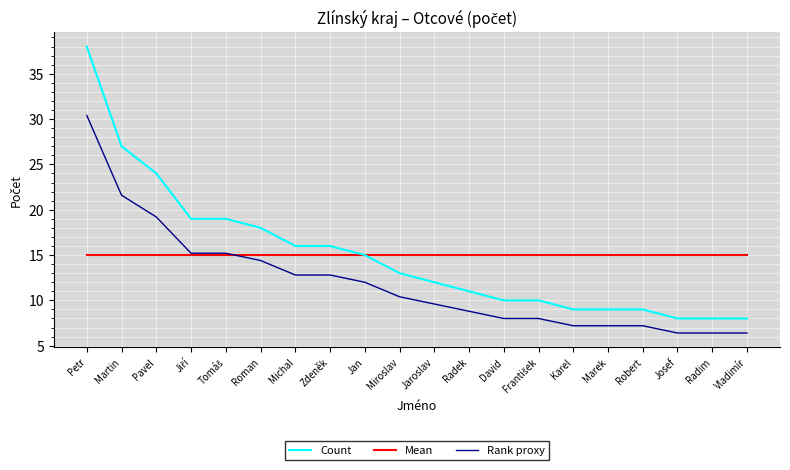

What position from the right is Radim?

2